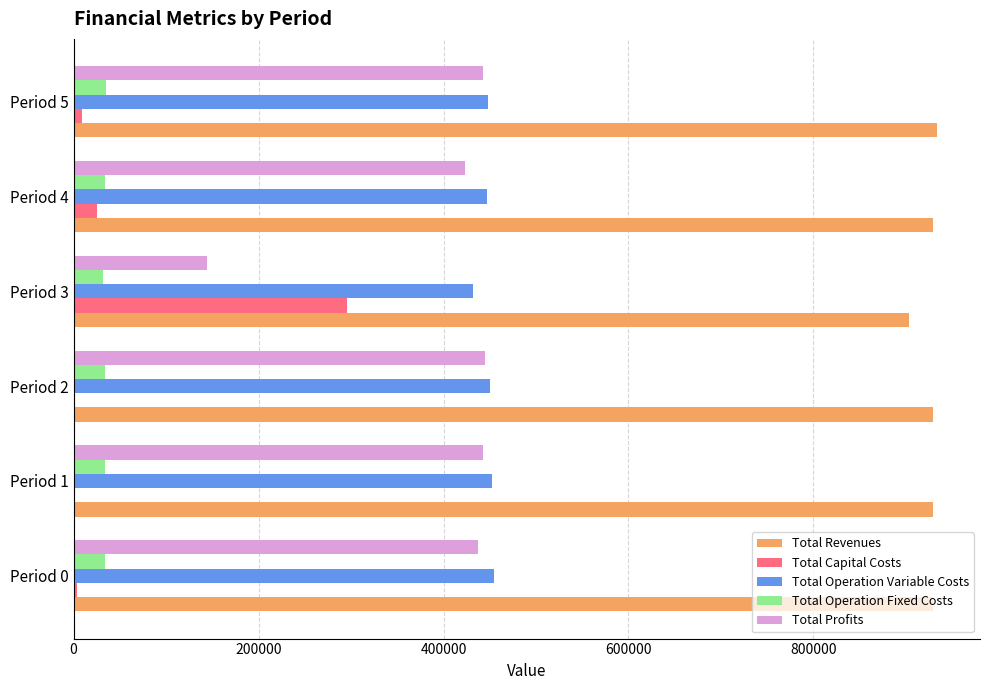

True or false: Total Profits has a value of 780310.9 at Period 0.

False